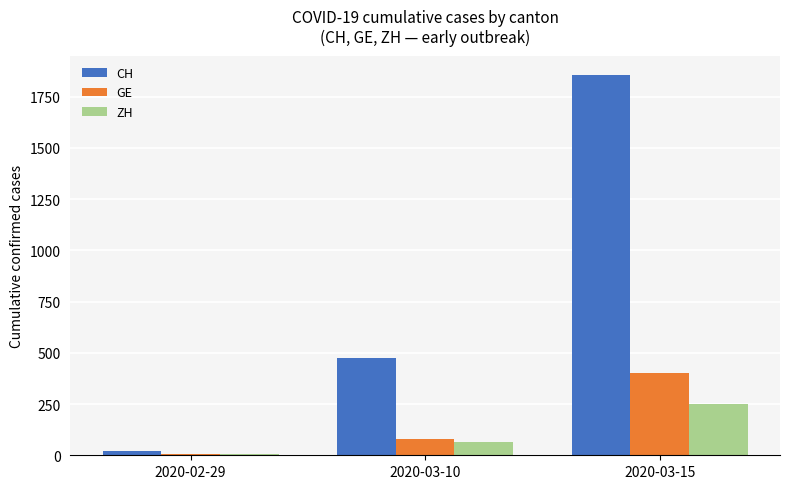

What are all the series names shown in the legend?

CH, GE, ZH